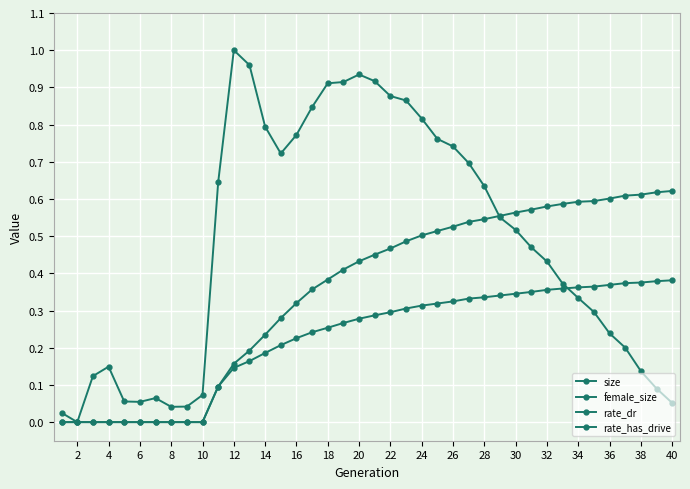

Between which two adjacent categories do size and rate_dr first intersect?

32 and 33